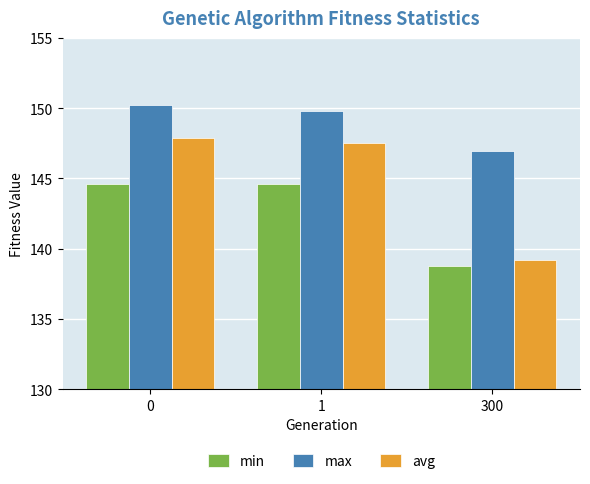

What is the maximum value for min?

144.6